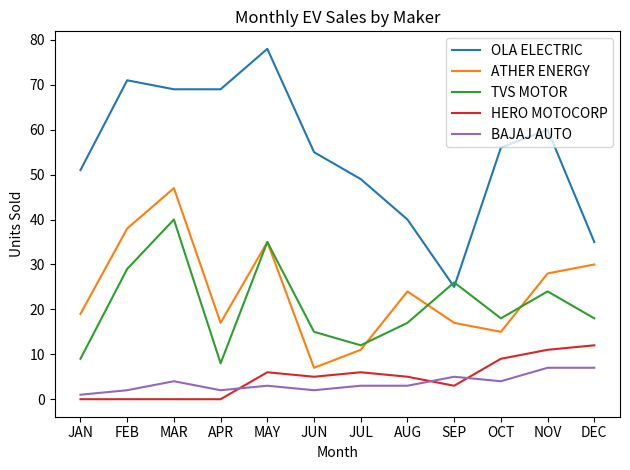

What are all the series names shown in the legend?

OLA ELECTRIC, ATHER ENERGY, TVS MOTOR, HERO MOTOCORP, BAJAJ AUTO